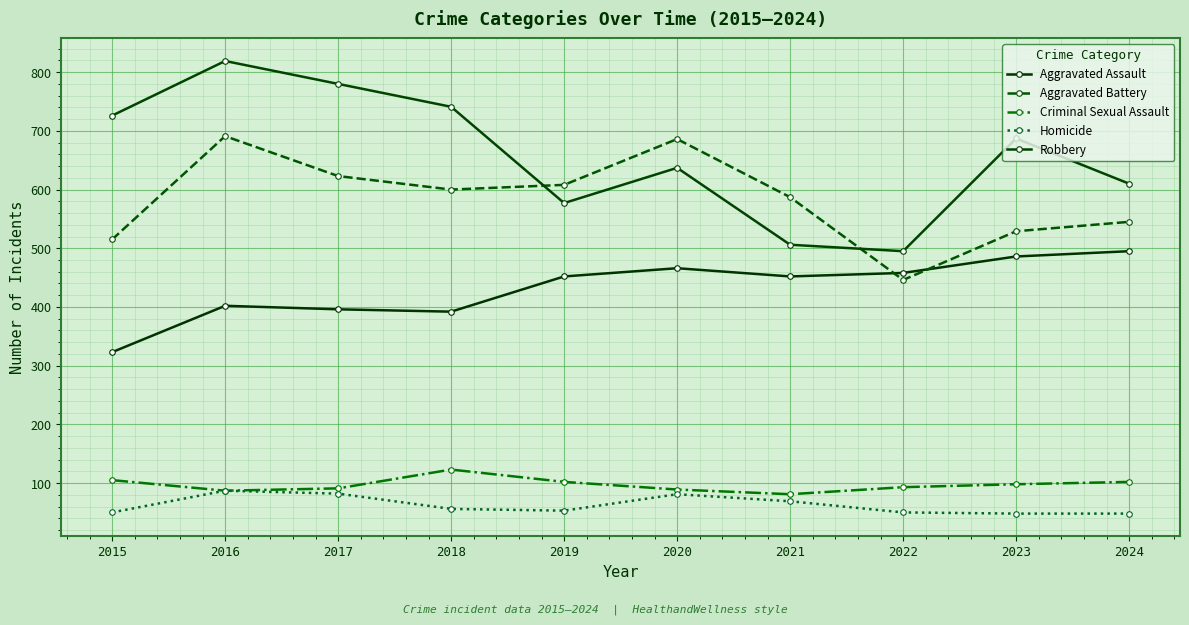

Rank the series at 2022 from lowest to highest value.

Homicide, Criminal Sexual Assault, Aggravated Battery, Aggravated Assault, Robbery